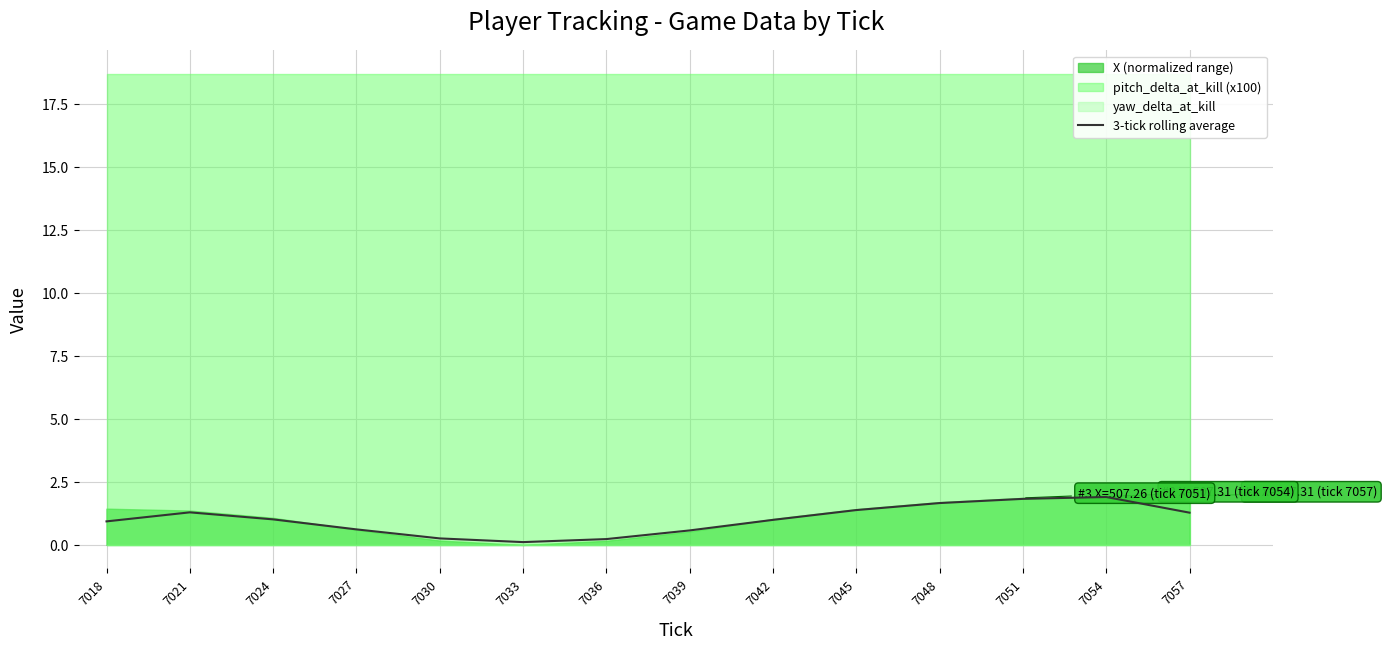

Between 7054 and 7057, which is larger?

7054